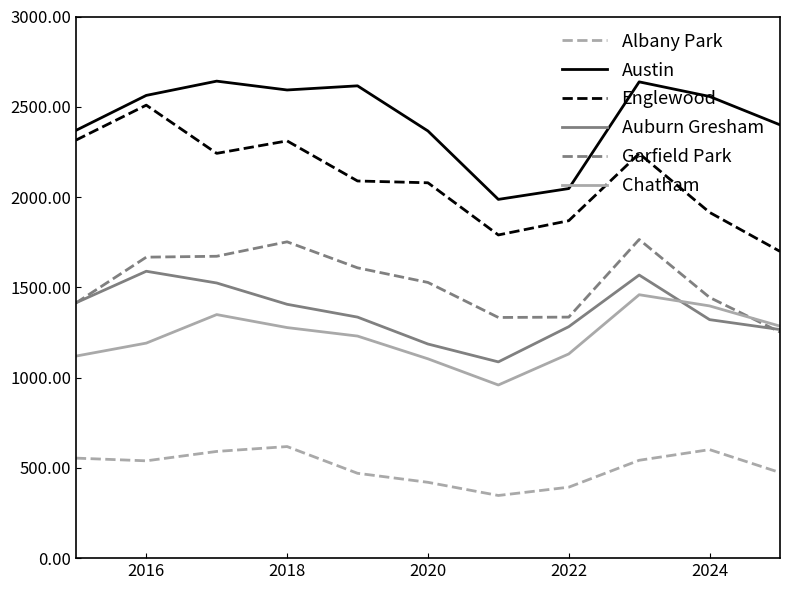

What is the maximum value for Auburn Gresham?

1589